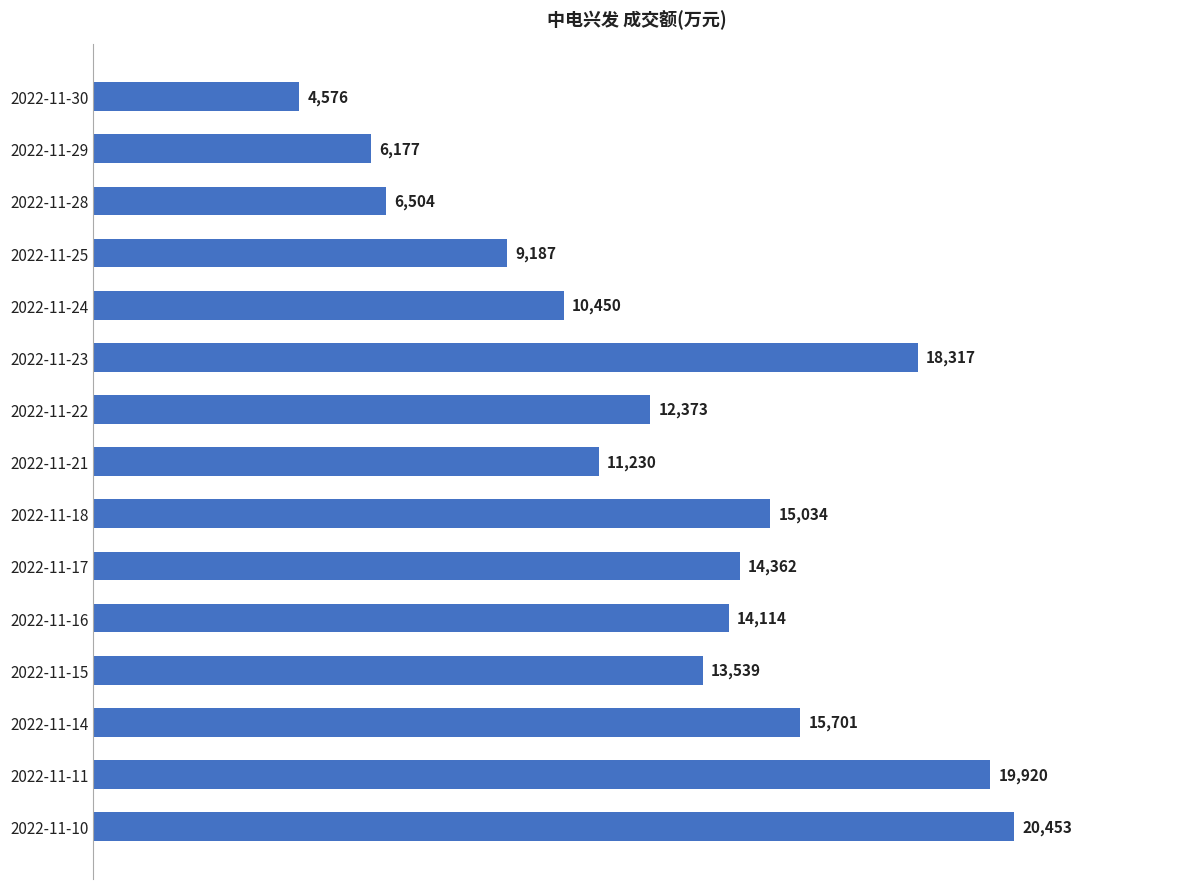

How many distinct data groups are displayed?

1